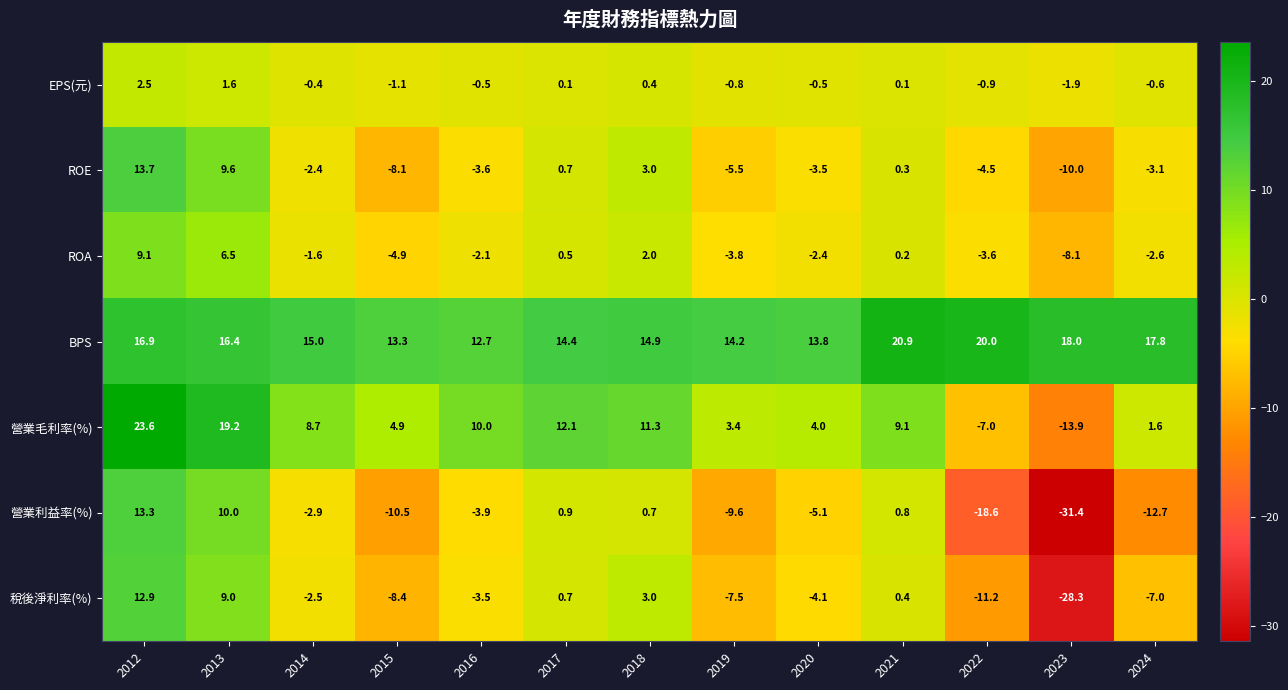

Where does the ROA series first go above -2?

2012